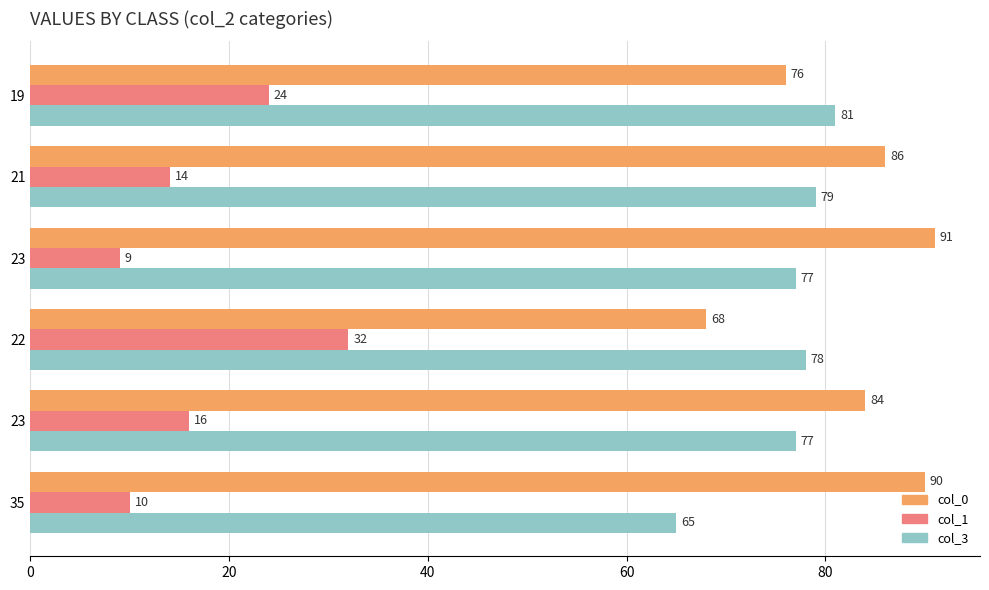

What are all the series names shown in the legend?

col_0, col_1, col_3